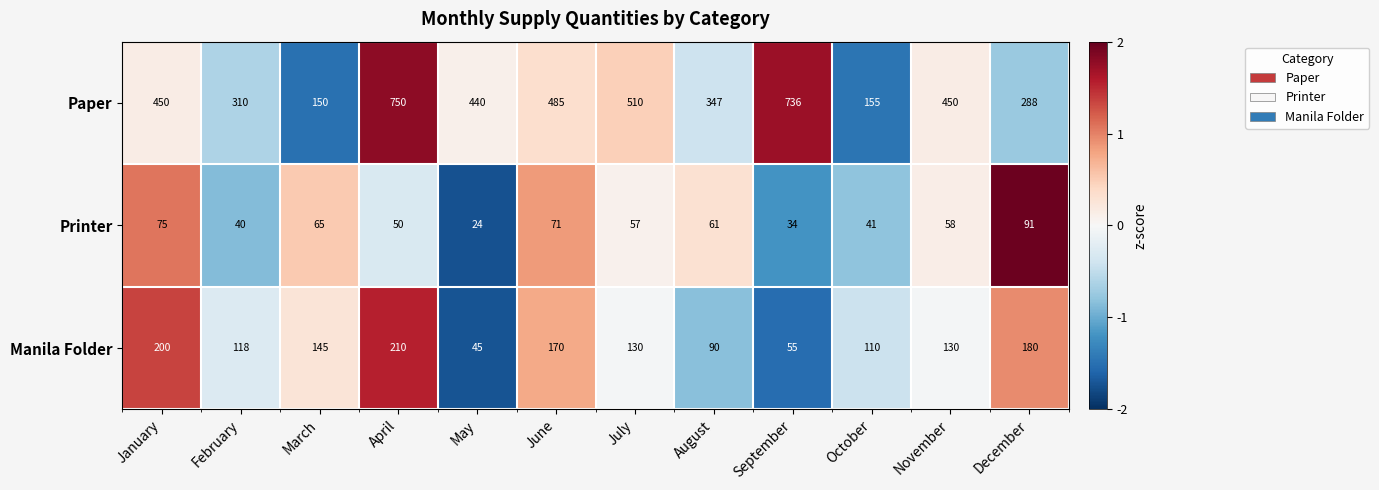

Rank the series by their average value, from highest to lowest.

Paper, Manila Folder, Printer